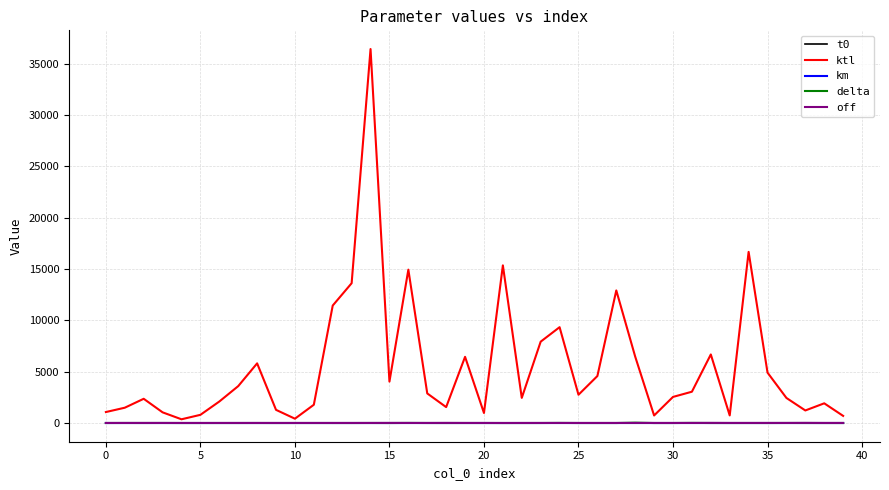

True or false: off and ktl intersect in this chart.

False